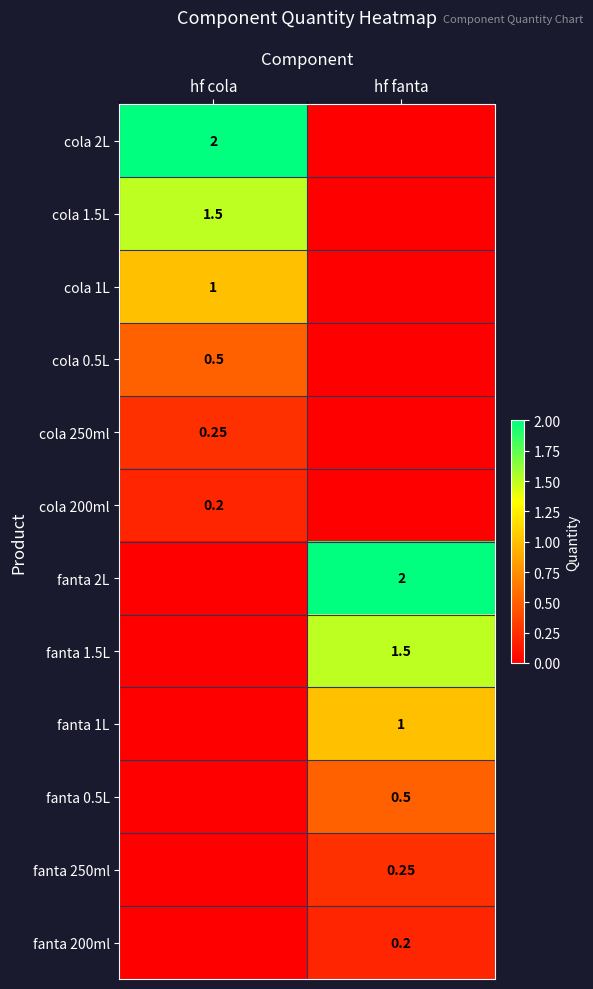

What is the average value of the fanta 1L series?

0.5